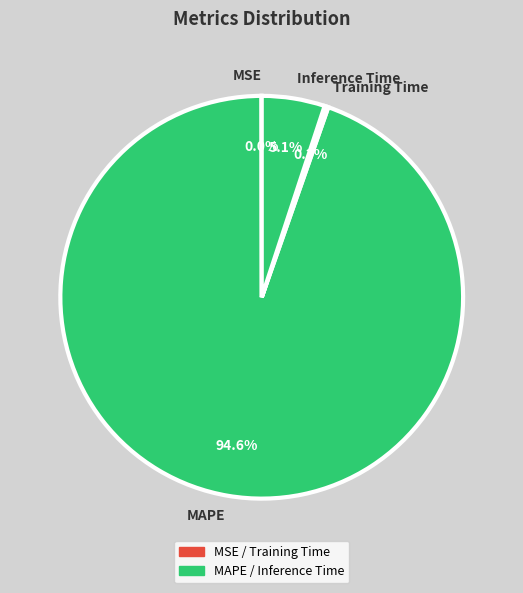

True or false: Inference Time accounts for 1% of the total.

False